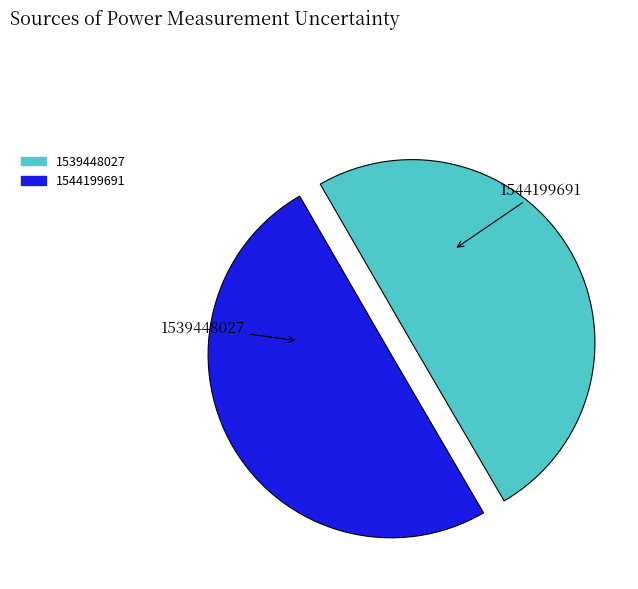

What is the total percentage of 1539448027 and 1544199691?

100.0%